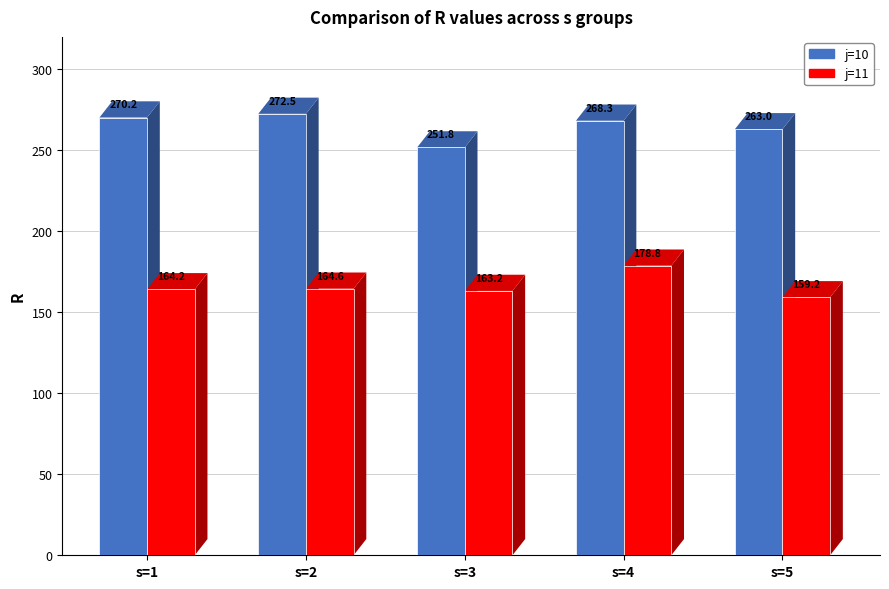

What is the difference between the maximum and minimum values in the j=11 series?

19.5